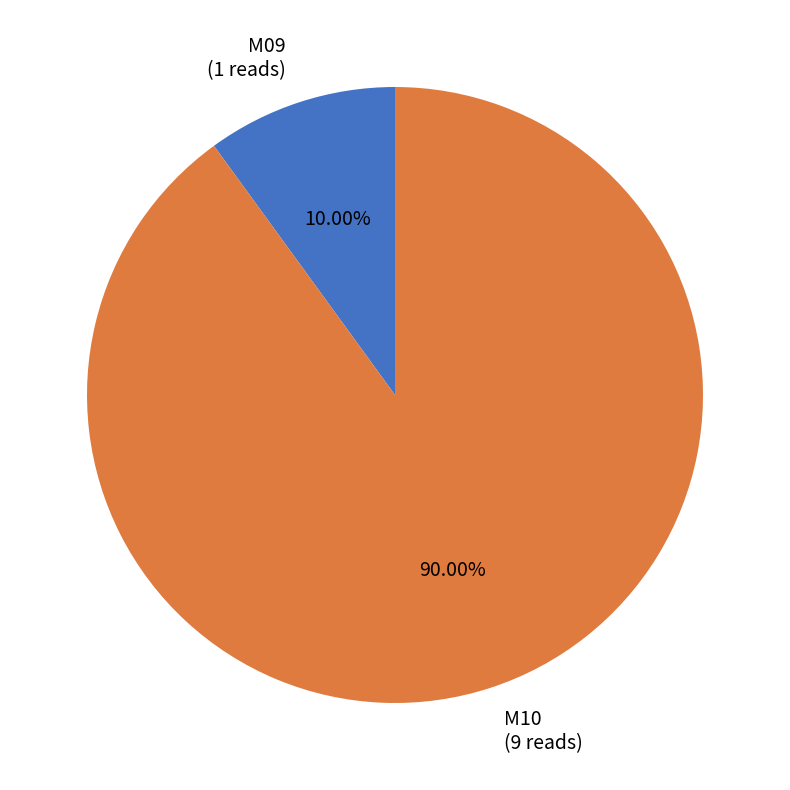

Rank the categories by value from lowest to highest.

M09, M10